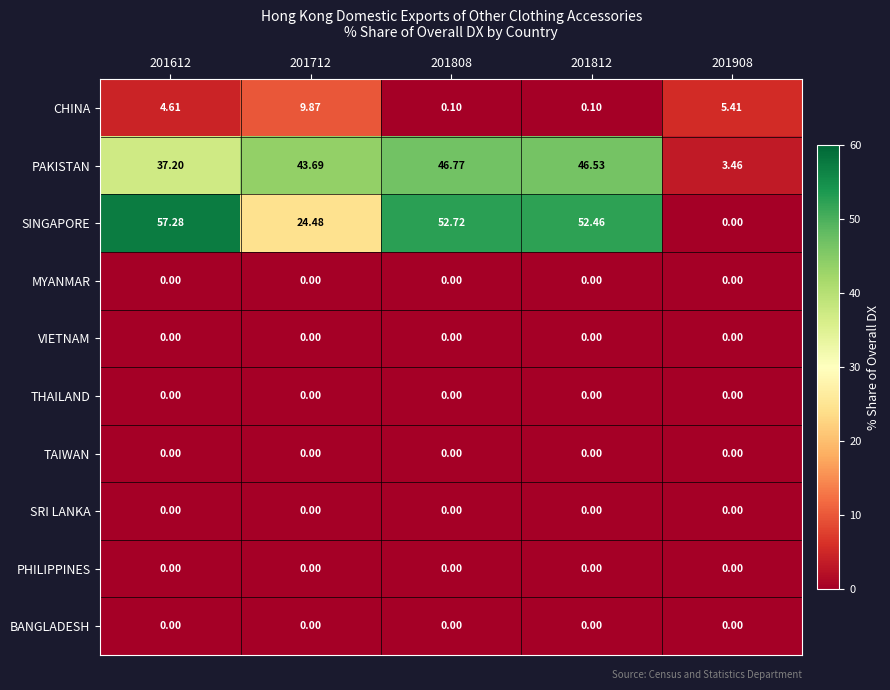

Which series has the widest spread of values?

SINGAPORE